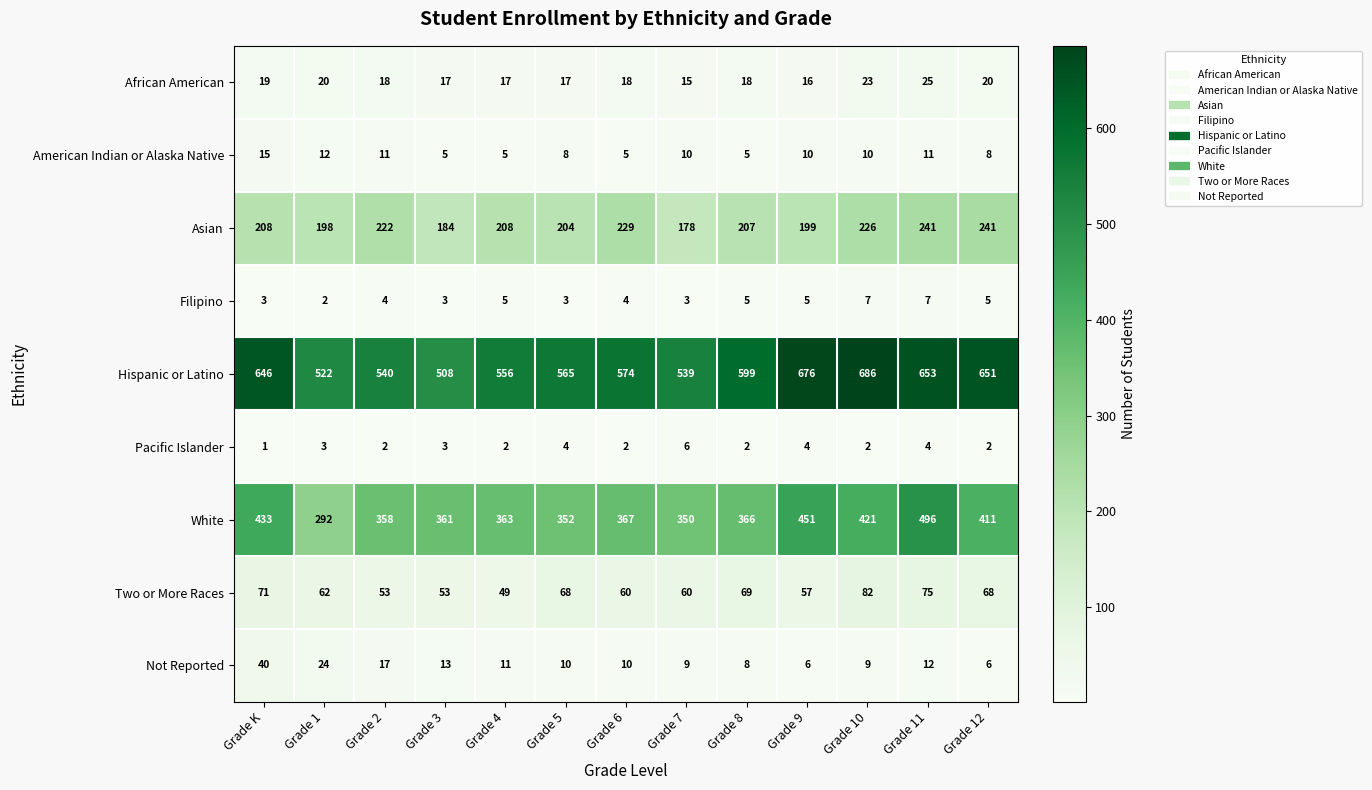

At which label is Two or More Races closest to 65?

Grade 1